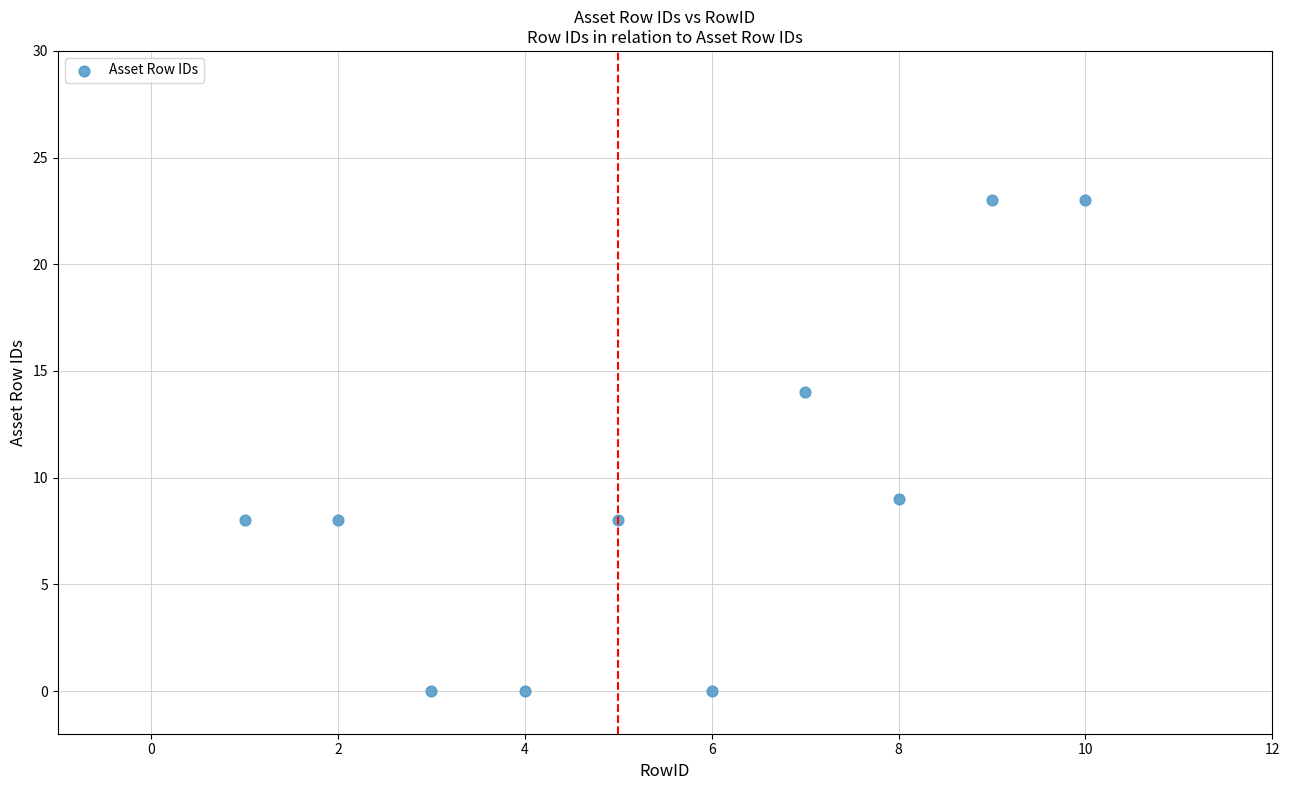

What Y value in the scatter plot is closest to 11?

9